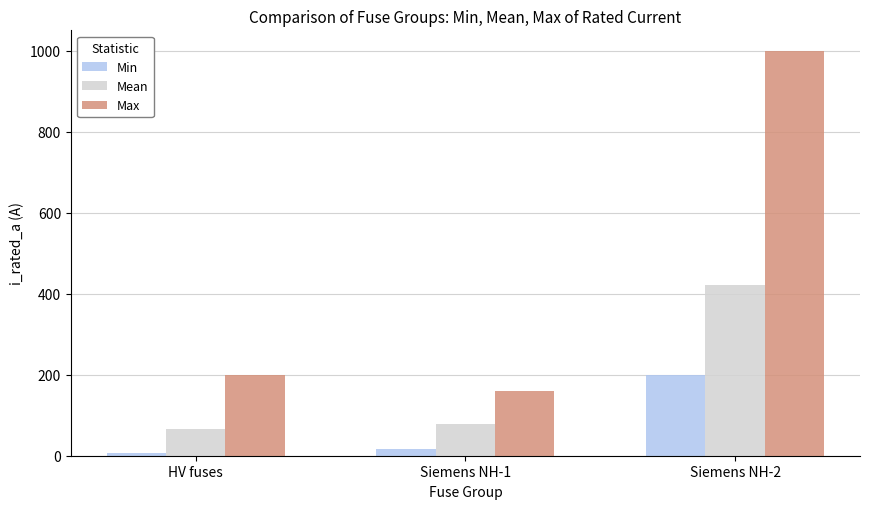

What is the value of the Mean bar at the 1st from the left?

66.2